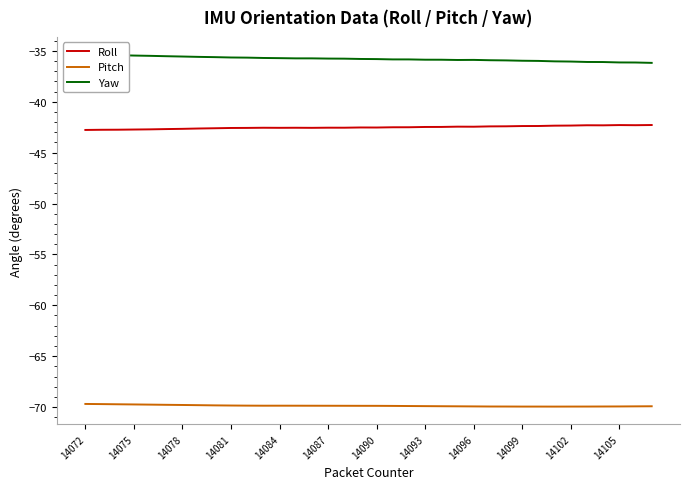

What is the maximum value for Pitch?

-69.7